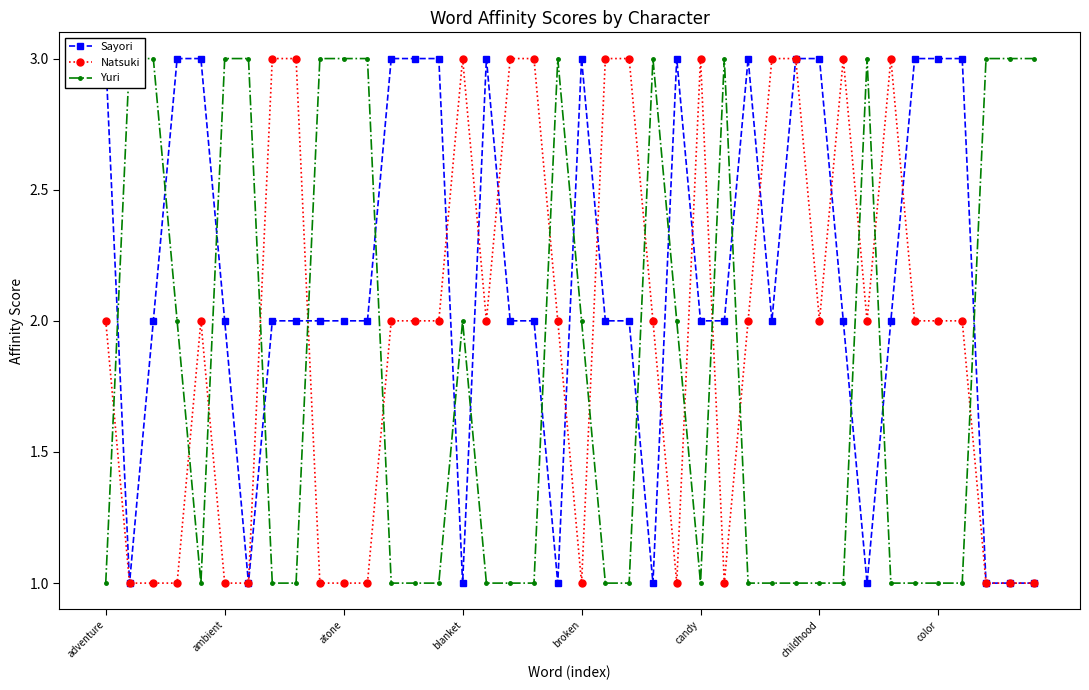

True or false: Natsuki has a value of 1 at blanket.

False